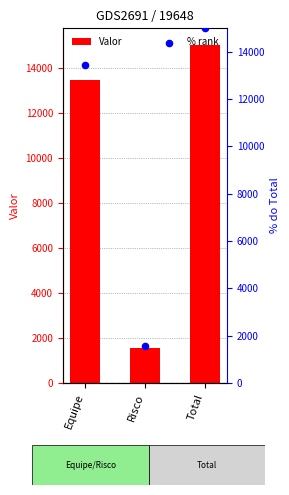

What is the total value across all series at Equipe?

26880.0